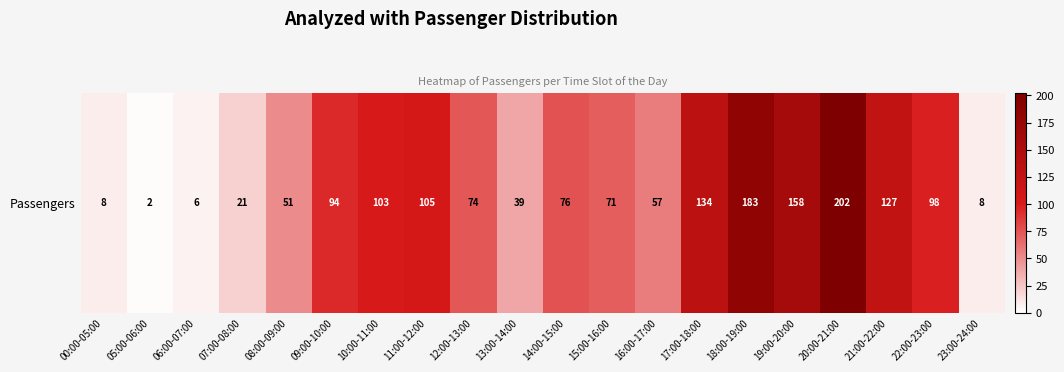

What is the ratio of the value at 17:00-18:00 to the value at 19:00-20:00?

0.8